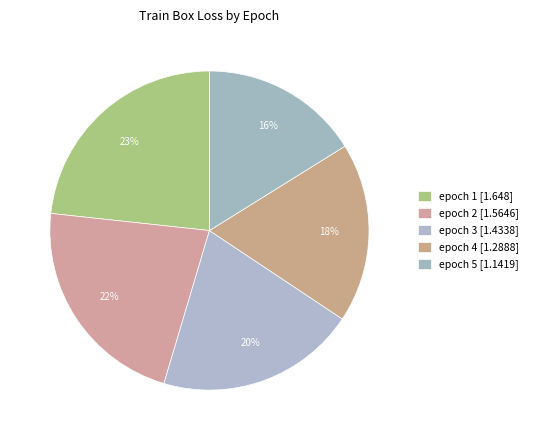

Rank the categories by value from highest to lowest.

epoch 1, epoch 2, epoch 3, epoch 4, epoch 5